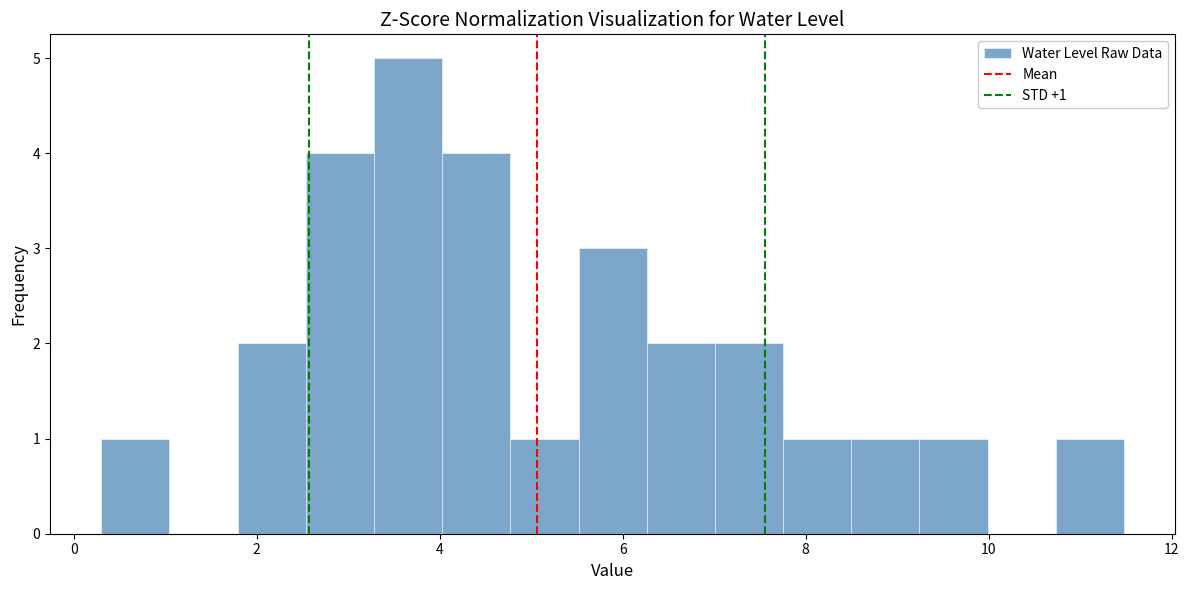

Read against the x-axis, roughly where is the centre of the tallest bar?

3.6